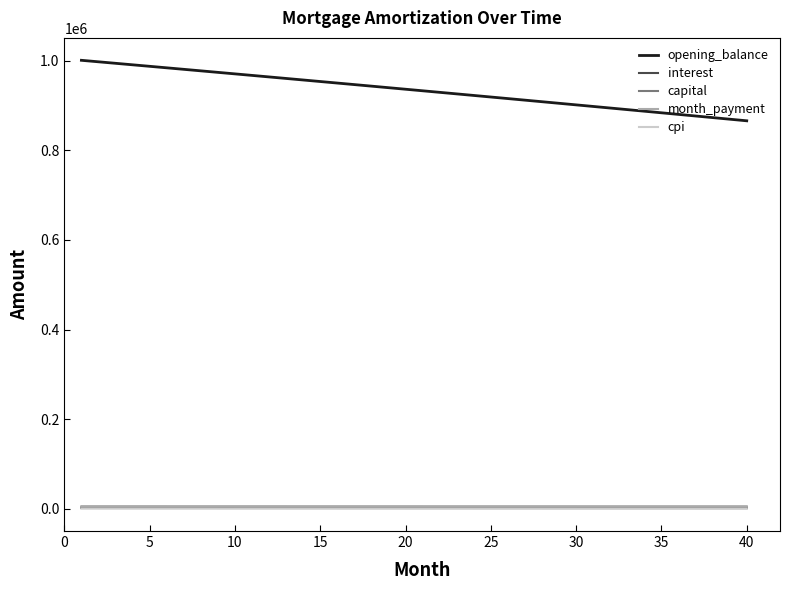

What are all the series names shown in the legend?

opening_balance, interest, capital, month_payment, cpi